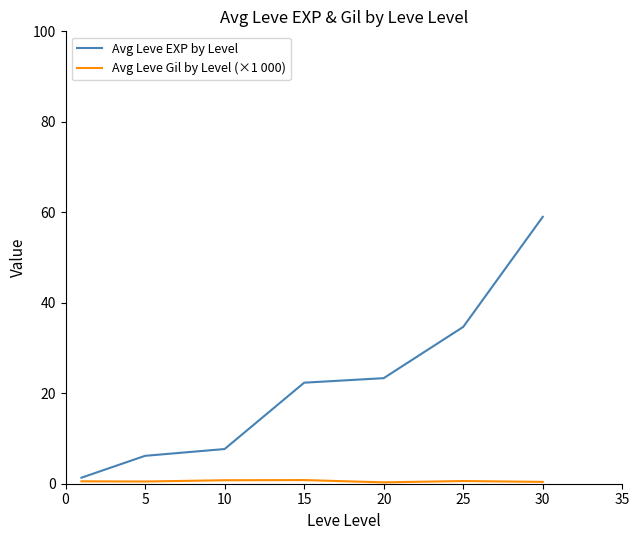

Which series has the largest range (max minus min)?

Avg Leve EXP by Level